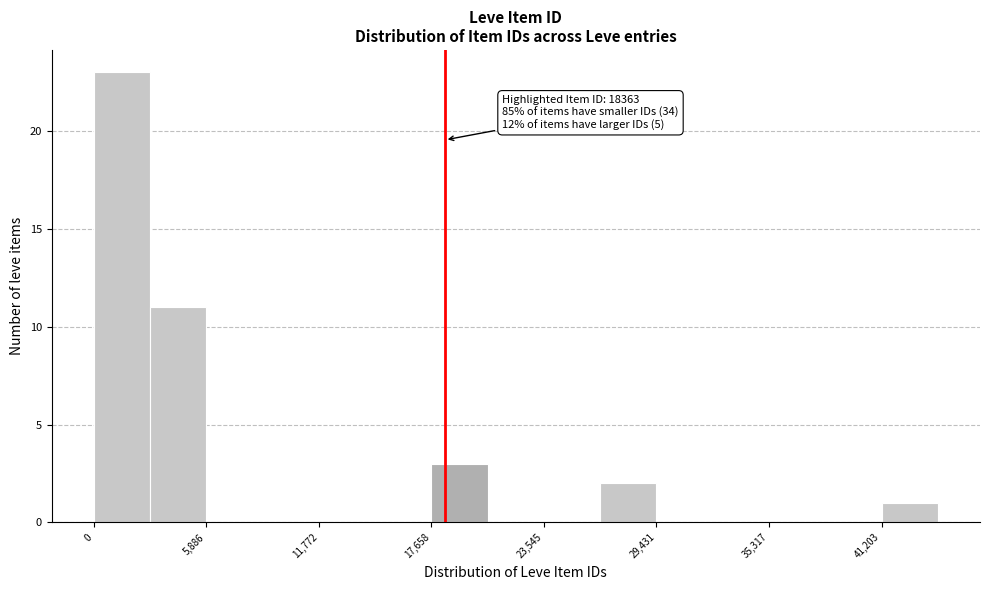

Around what value on the x-axis is the tallest bar? Give the approximate position of its centre, as read against the axis.

1000